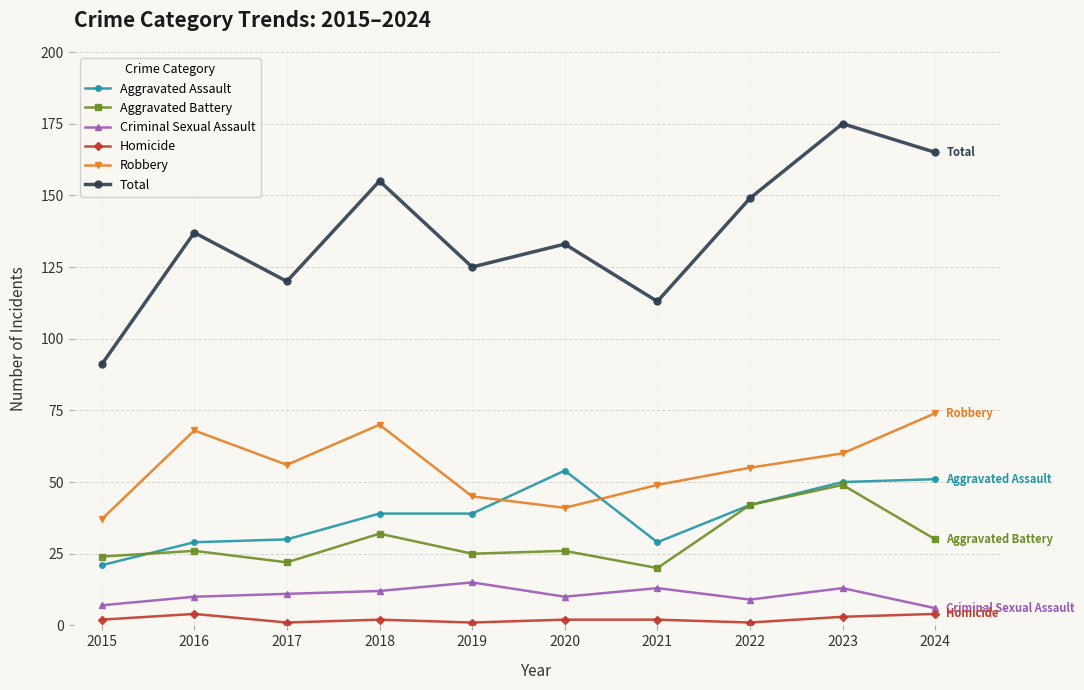

What is the spread (max minus min) of values at 2017?

119